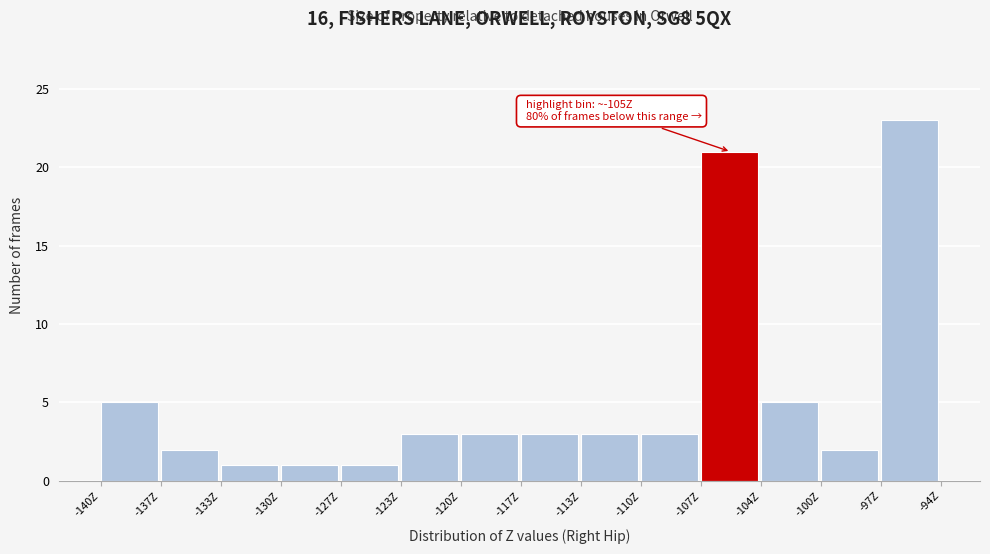

Which range on the x-axis has the tallest bar?

-97.0 to -93.5